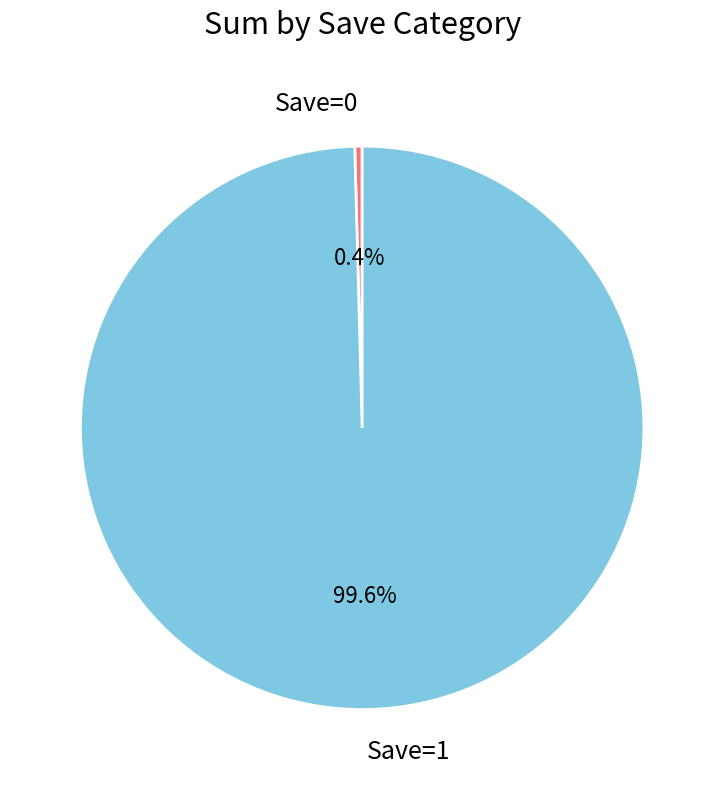

To the nearest percent, what is the average slice percentage?

50%